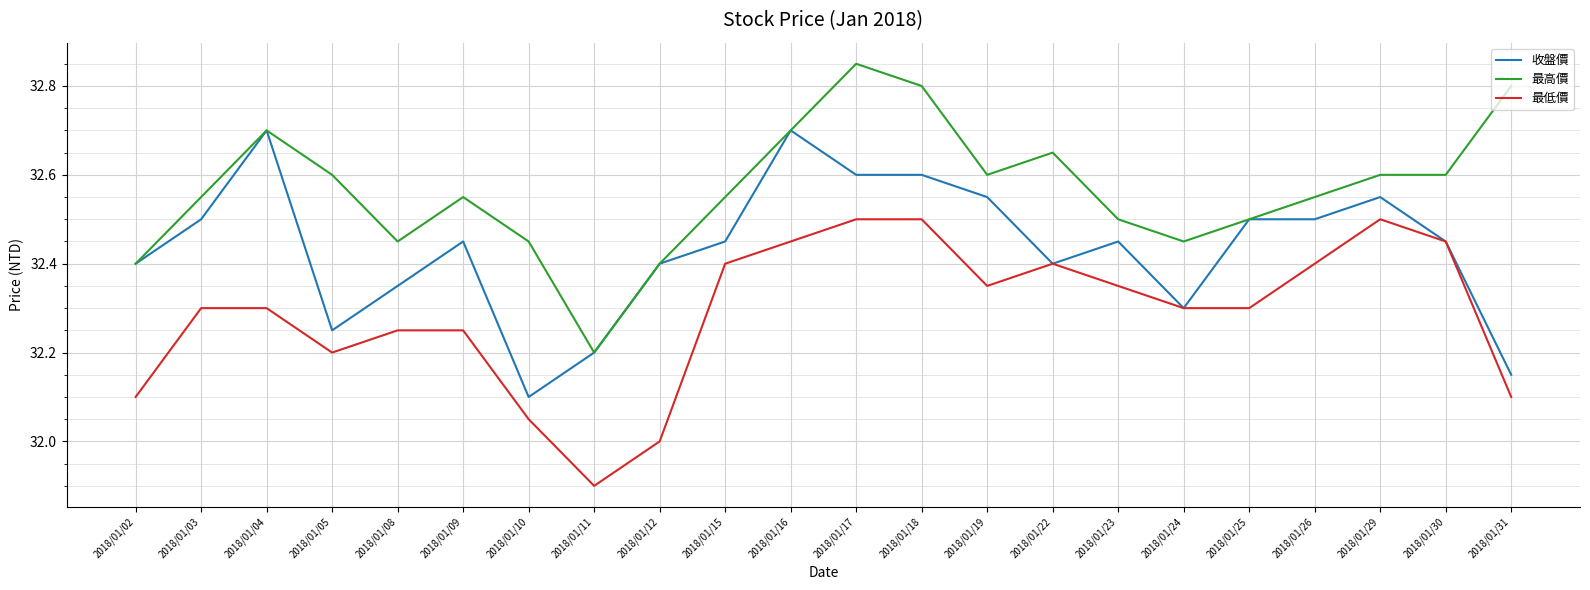

What is the total value across all series at 2018/01/12?

96.8